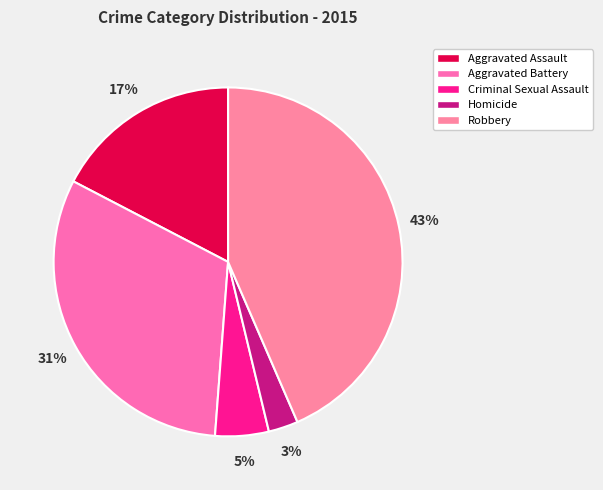

To the nearest percent, what is the average slice percentage?

20%